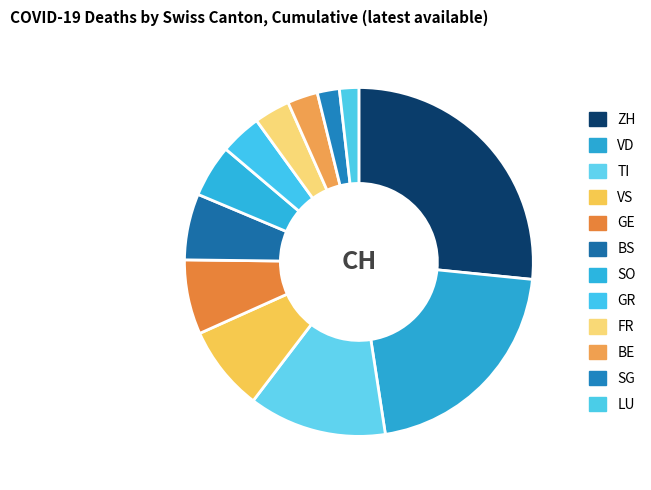

To the nearest percent, what portion does GE represent?

7%